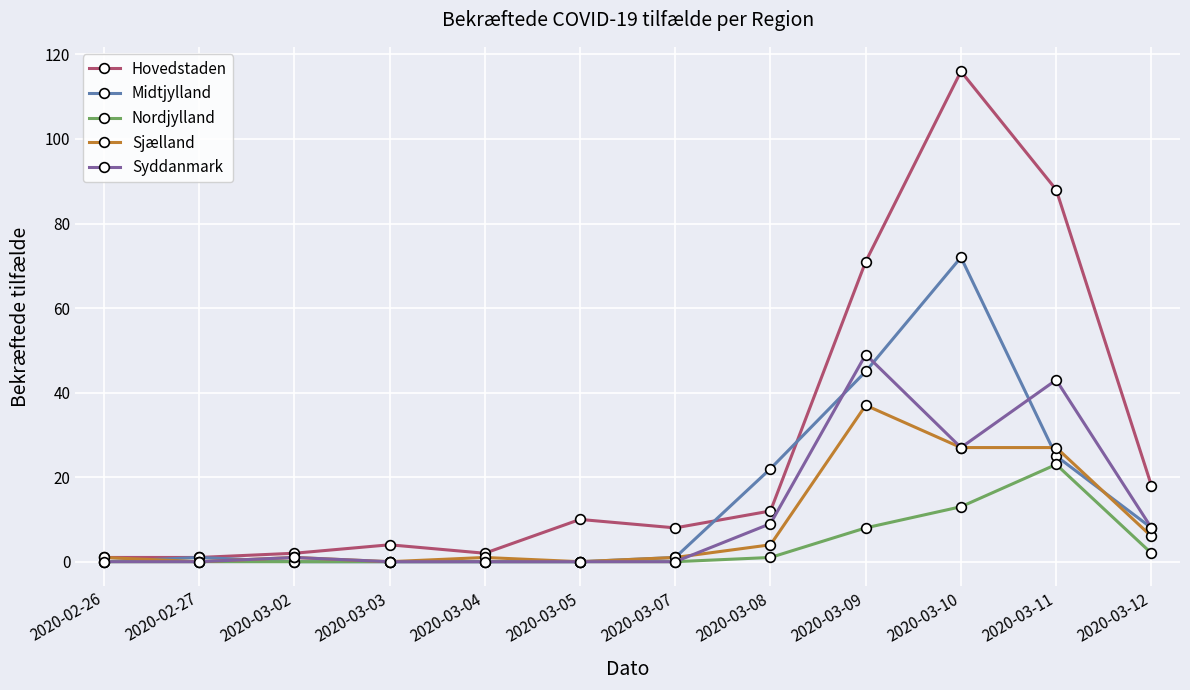

List the series in order of their peak value, highest first.

Hovedstaden, Midtjylland, Syddanmark, Sjælland, Nordjylland